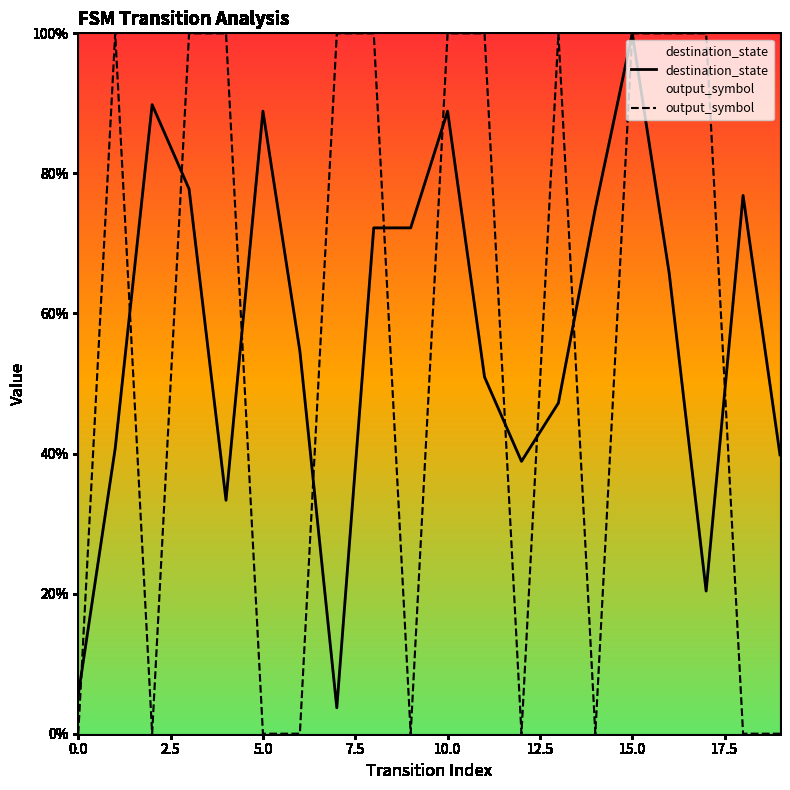

What is the label of the 10th point from the right?

10